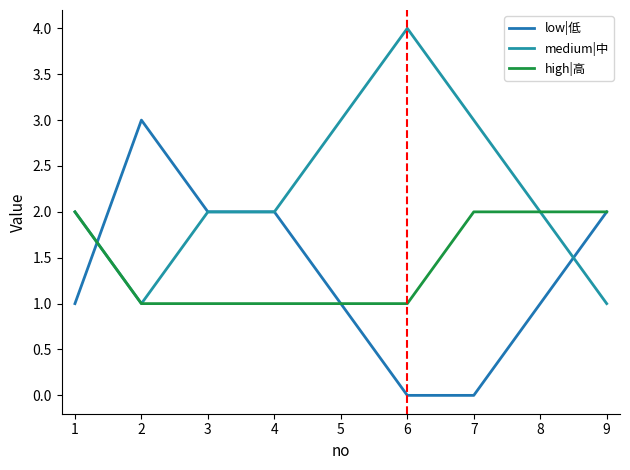

Does the chart have visible grid lines?

No